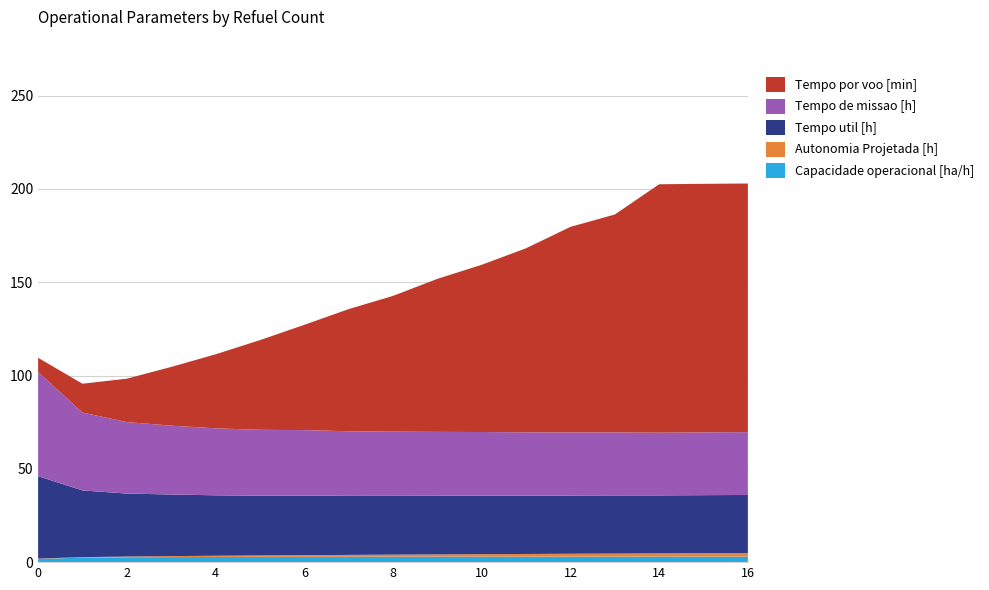

Reading left to right, transcribe all the data shown in this chart.

Capacidade operacional [ha/h]: 0=1.8	1=2.4	2=2.6	3=2.7	4=2.8	5=2.8	6=2.9	7=2.9	8=2.9	9=2.9	10=2.9	11=2.9	12=3.0	13=3.0	14=3.0	15=3.0	16=3.0
Autonomia Projetada [h]: 0=0.1	1=0.3	2=0.4	3=0.5	4=0.6	5=0.8	6=0.9	7=1.0	8=1.1	9=1.2	10=1.3	11=1.4	12=1.5	13=1.6	14=1.7	15=1.8	16=1.9
Tempo util [h]: 0=44.1	1=35.8	2=33.8	3=33.0	4=32.4	5=32.0	6=32.0	7=31.6	8=31.5	9=31.4	10=31.4	11=31.2	12=31.2	13=31.1	14=31.1	15=31.1	16=31.1
Tempo de missao [h]: 0=55.8	1=41.7	2=38.3	3=36.9	4=35.9	5=35.3	6=35.1	7=34.6	8=34.4	9=34.2	10=34.1	11=33.9	12=33.9	13=33.8	14=33.6	15=33.6	16=33.7
Tempo por voo [min]: 0=7.6	1=15.4	2=23.3	3=31.4	4=39.7	5=48.0	6=56.4	7=65.5	8=72.7	9=82.0	10=89.6	11=98.7	12=110.1	13=116.8	14=133.1	15=133.2	16=133.3